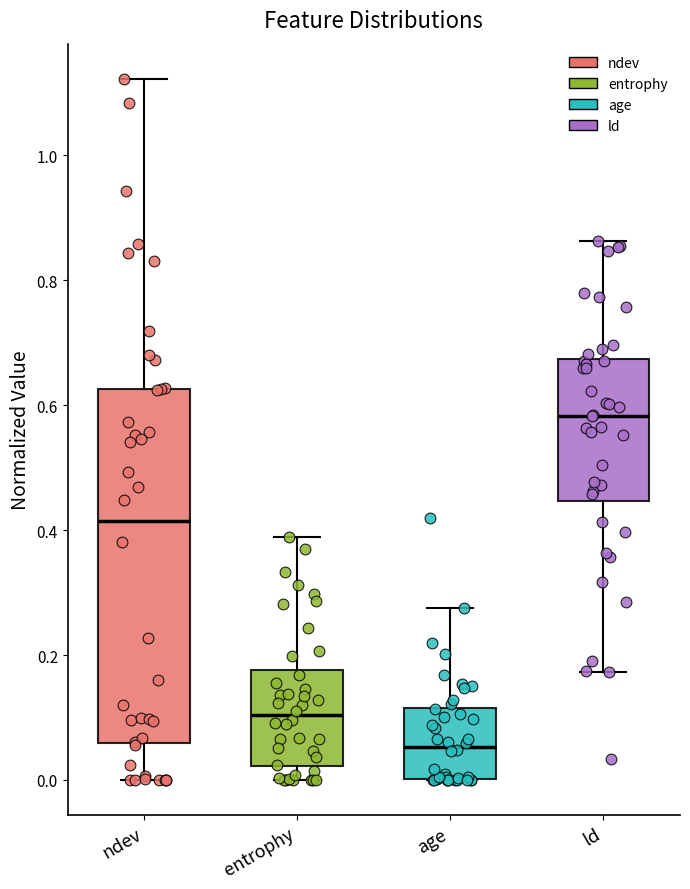

Reading left to right, read every box against the y-axis: the position of its median line, the range the box covers, and the ends of its whiskers. The values are not printed on the chart, so give them approximately, as read against the axis.

ndev: median 0.42, box 0.06 to 0.62, whiskers 0.00 to 1.12
entrophy: median 0.10, box 0.02 to 0.18, whiskers 0.00 to 0.38
age: median 0.06, box 0.00 to 0.12, whiskers 0.00 to 0.28
ld: median 0.58, box 0.44 to 0.68, whiskers 0.18 to 0.86